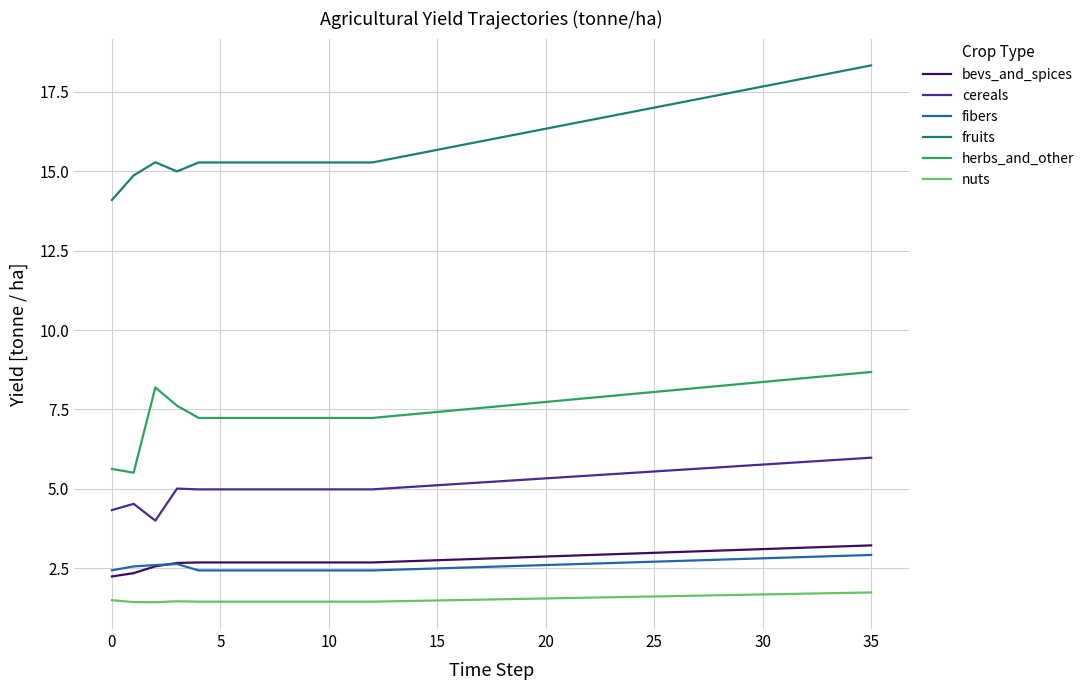

True or false: herbs_and_other and bevs_and_spices intersect in this chart.

False